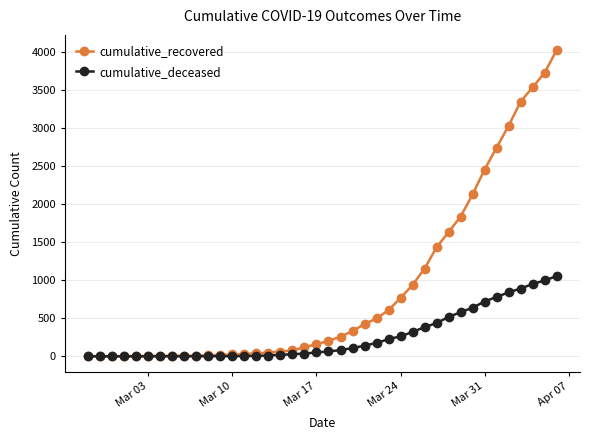

What is the highest value of the cumulative_recovered series?

4028